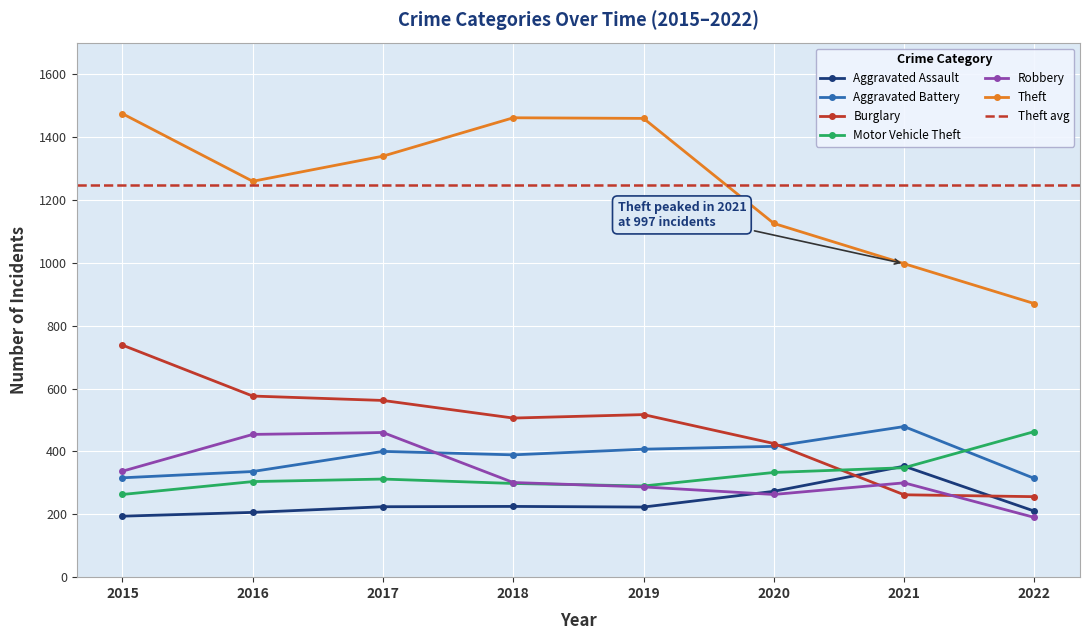

Where does the Theft series first go above 1339?

2015